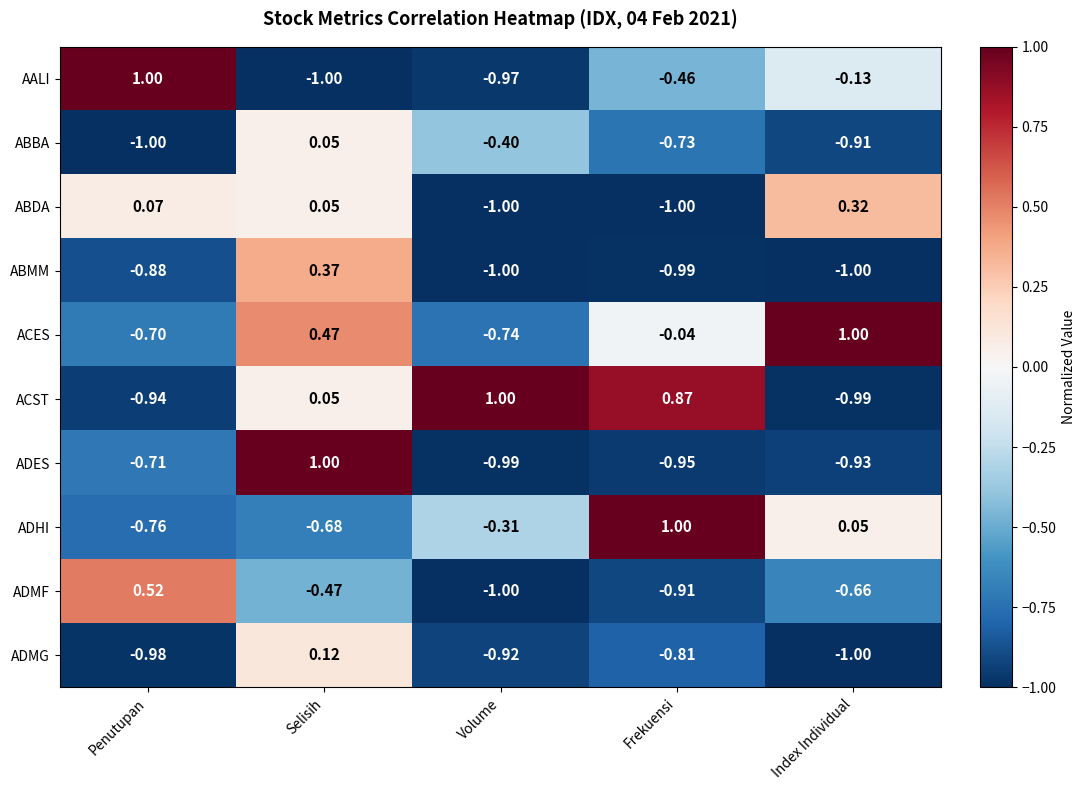

Count the number of data series in this chart.

10